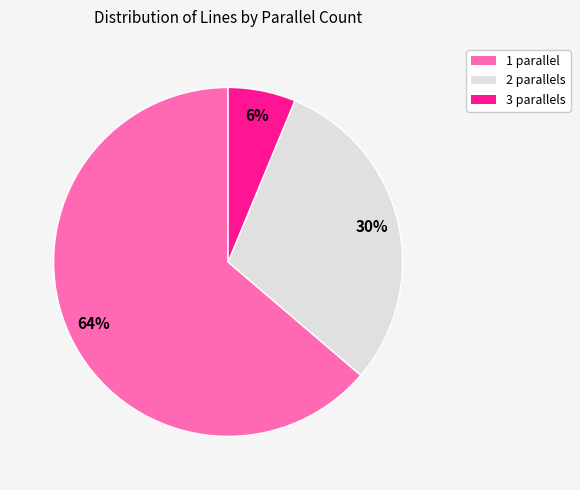

To the nearest percent, what is the combined percentage of 2 and 1?

94%